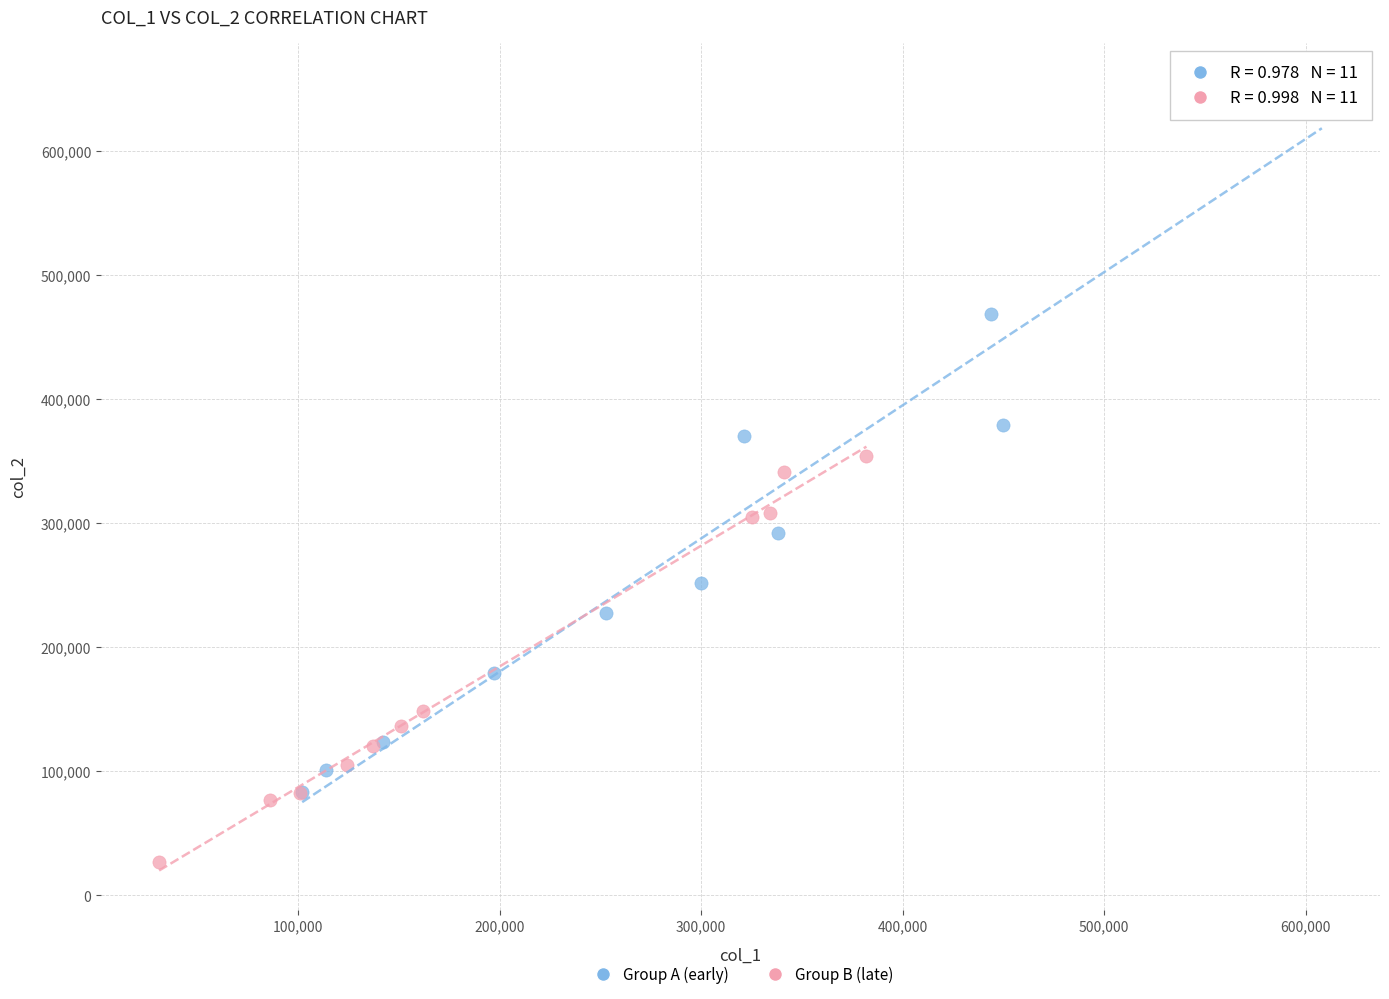

What are all the series names shown in the legend?

Group A (early), Group B (late)